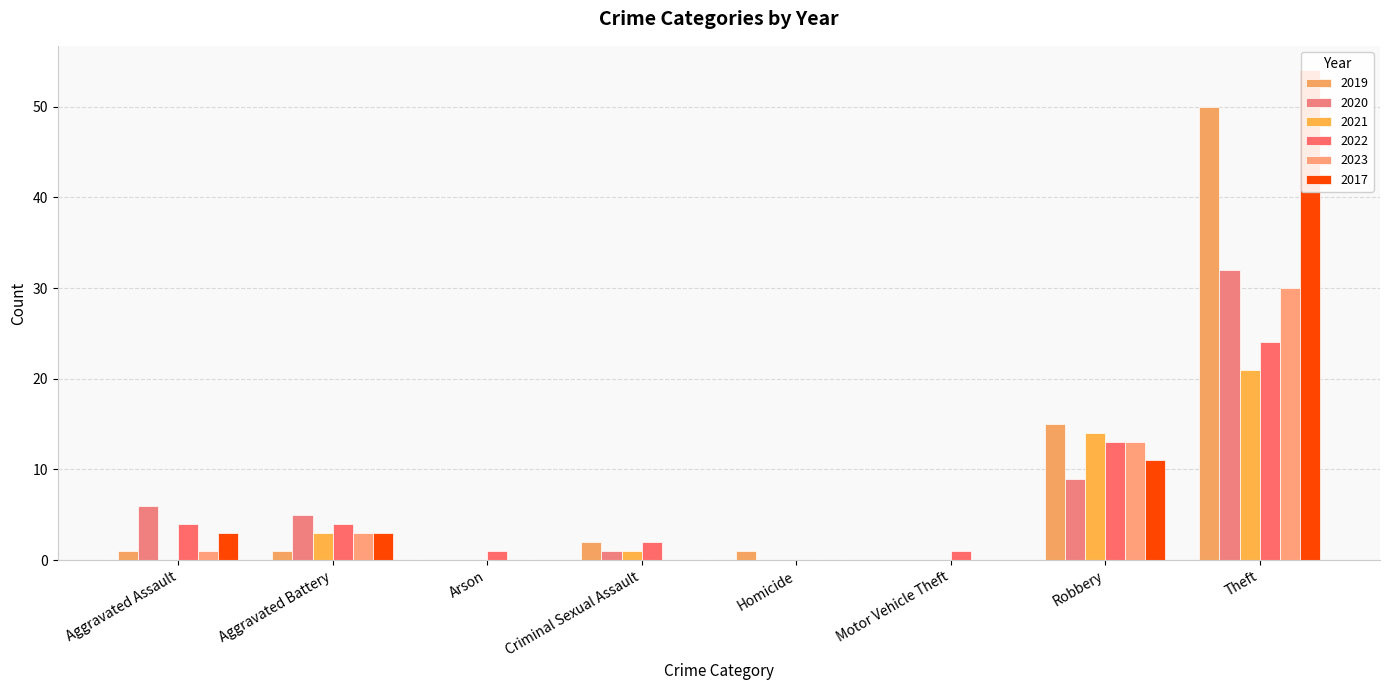

What are all the series names shown in the legend?

2019, 2020, 2021, 2022, 2023, 2017